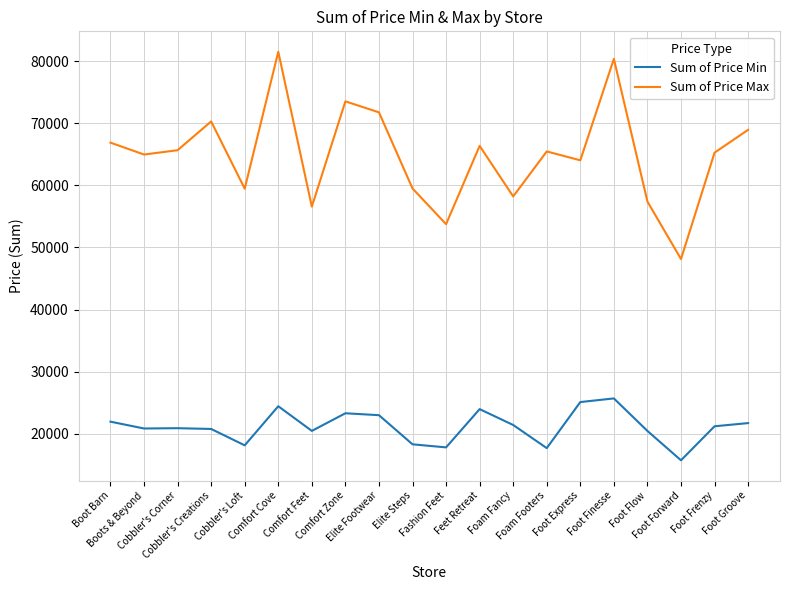

True or false: Sum of Price Max and Sum of Price Min cross at least once.

False